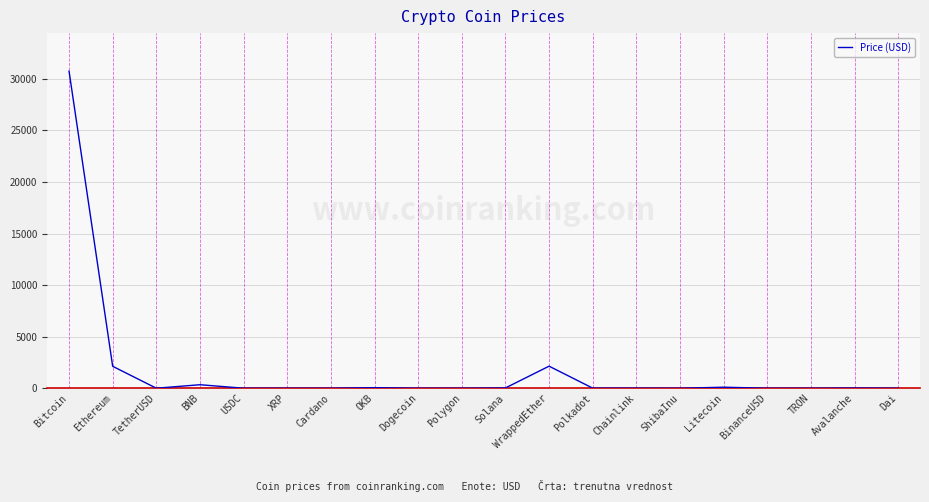

Count the number of values greater than 6.

10